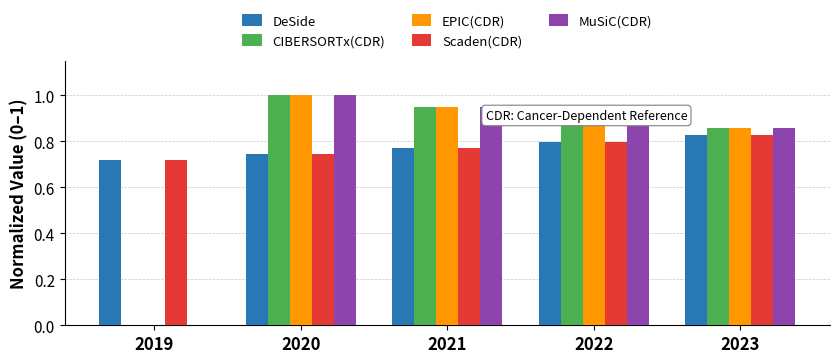

The CIBERSORTx(CDR) series shows 0.0 at 2019. True or false?

True